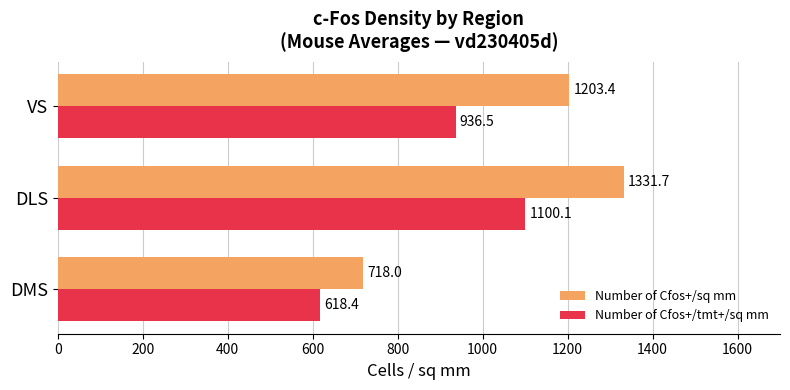

At which label is Number of Cfos+/sq mm closest to 1024?

VS